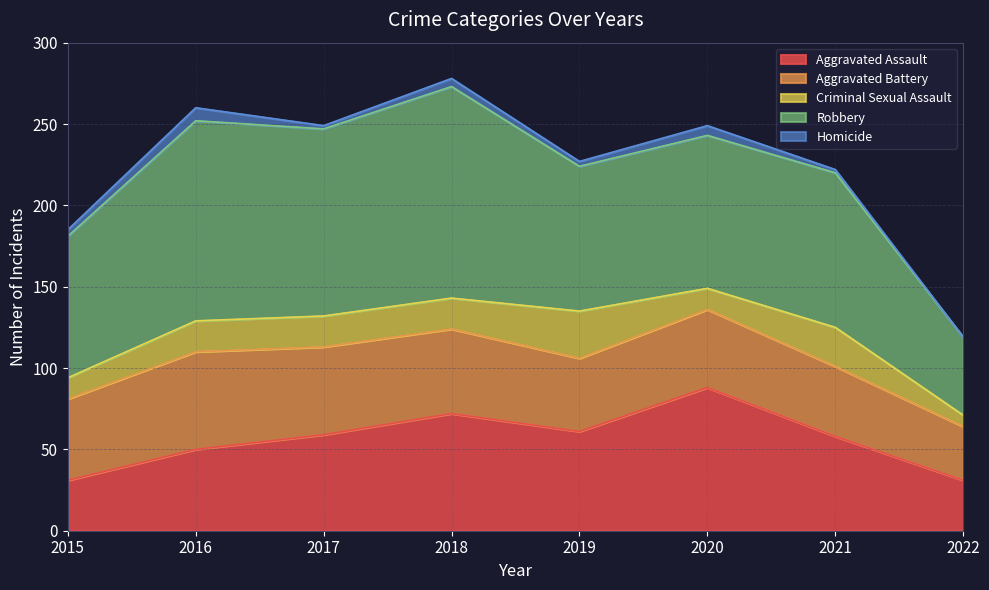

At which label does Homicide first exceed 4?

2016